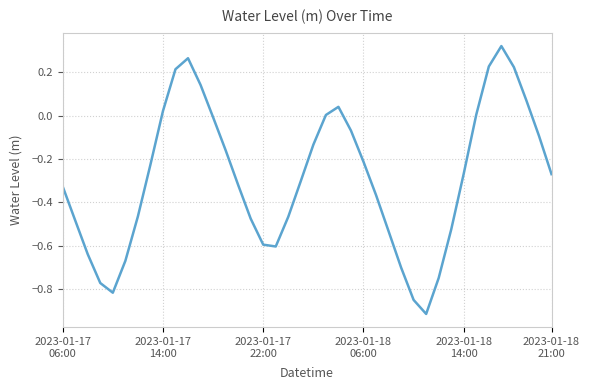

Is this an area chart (filled region under the line)?

No